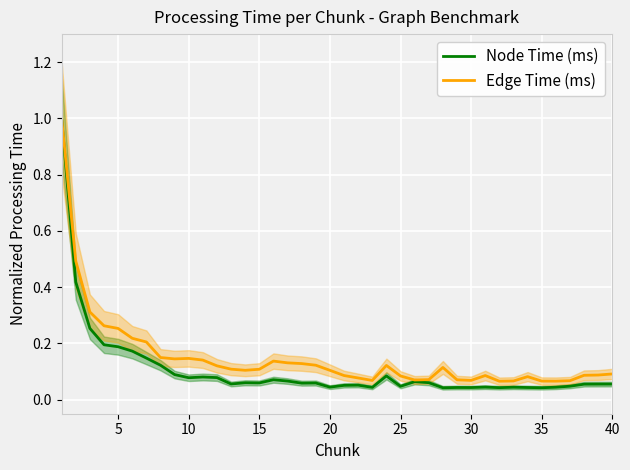

What is the difference between the maximum and minimum values in the Edge Time (ms) series?

0.9